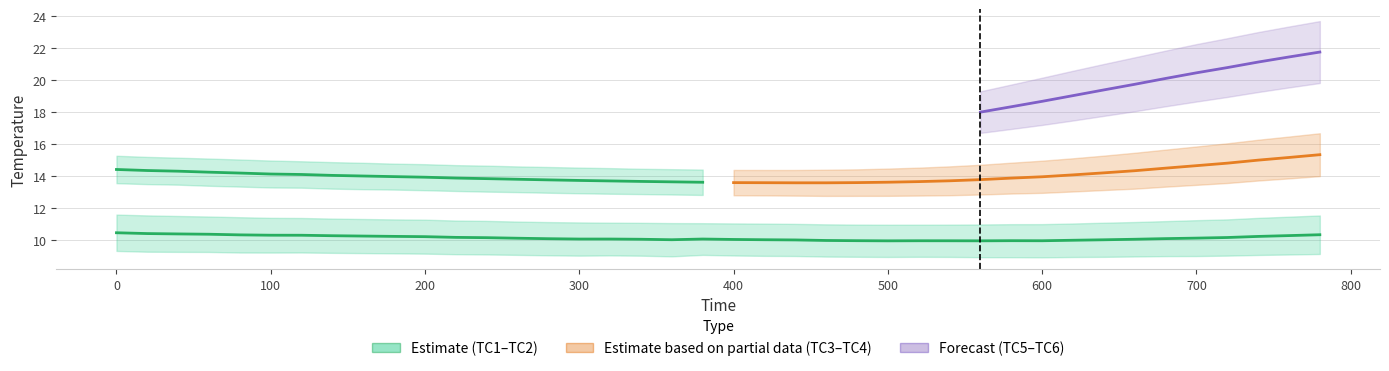

What is the value of the TC3 point at the 11th from the left?

13.1